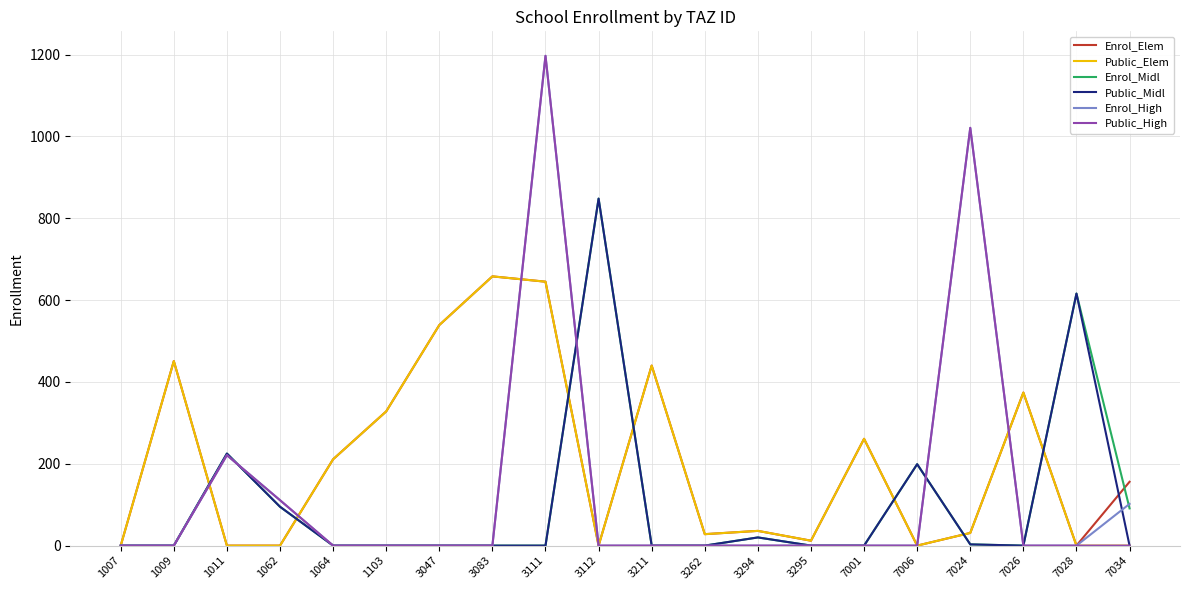

True or false: Enrol_High has more than 0 interior local peaks.

True